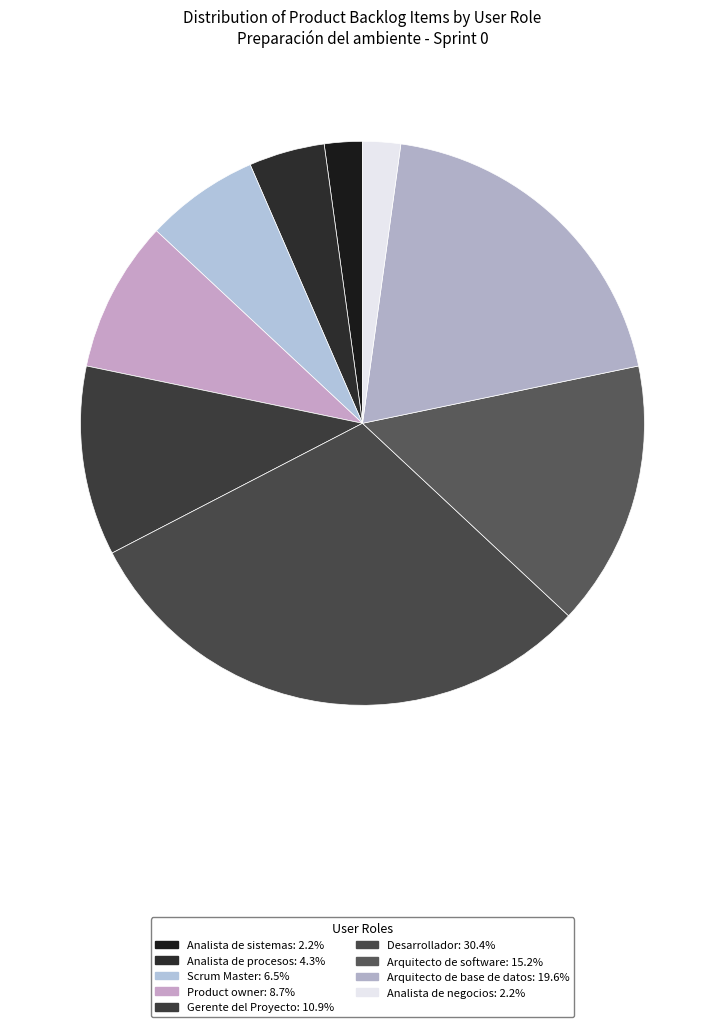

How many slices are in this pie chart?

9